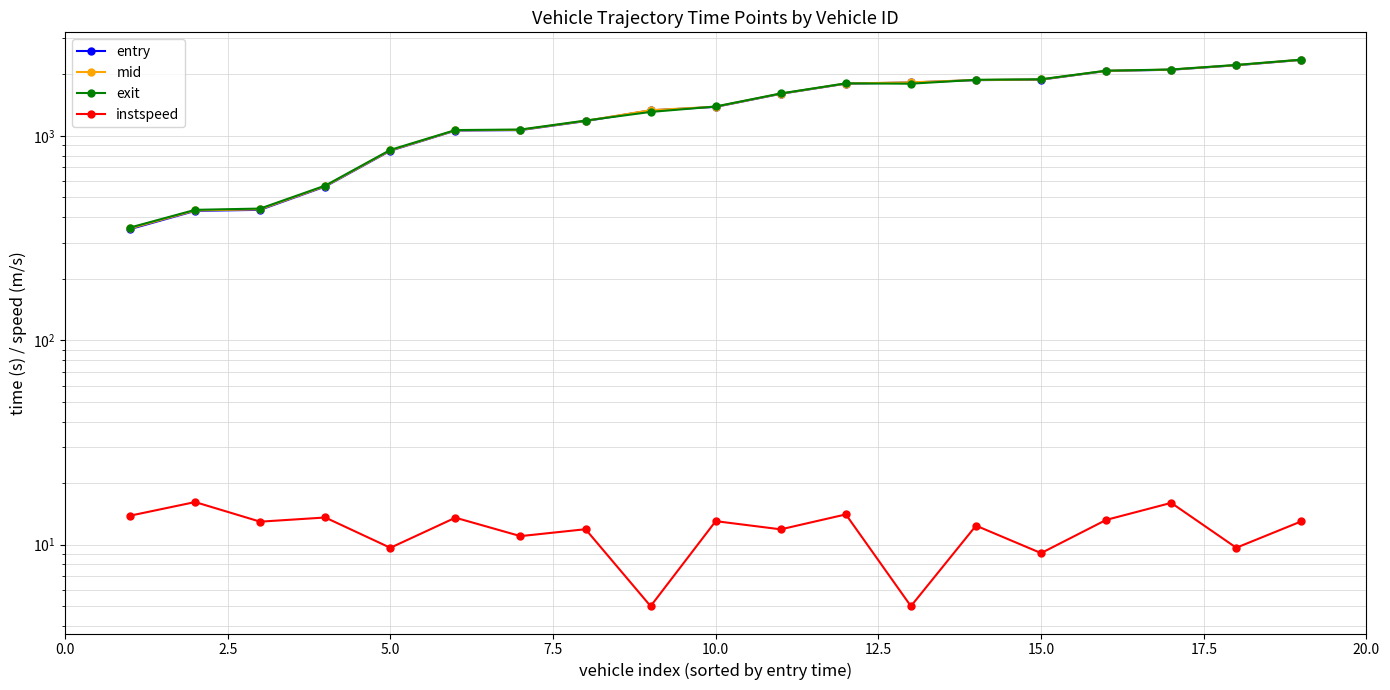

The exit series shows 3212.5 at 17. True or false?

False